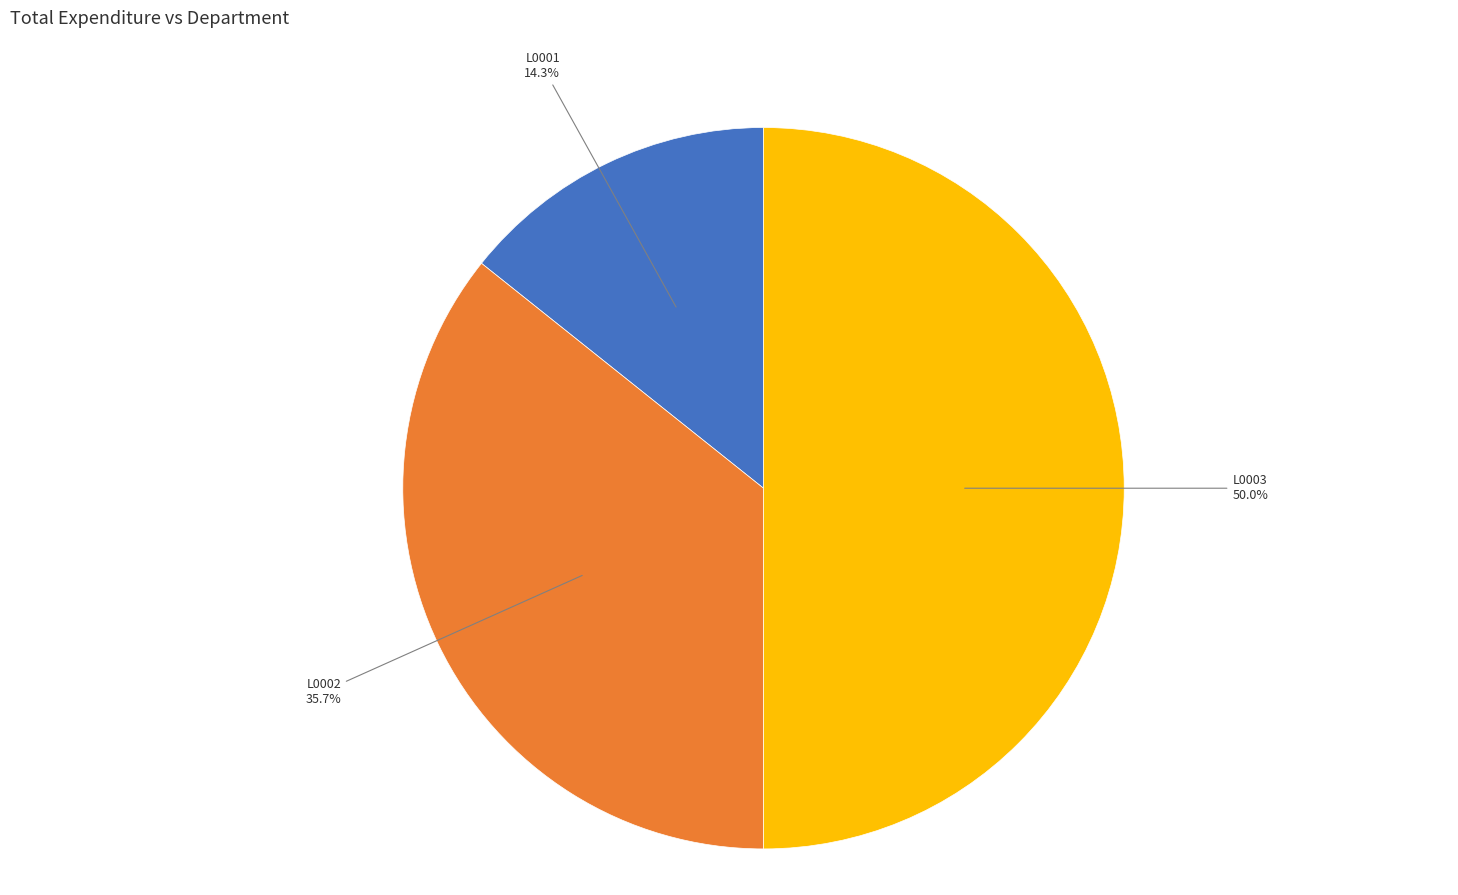

Does L0002 account for over 50% of the chart?

No